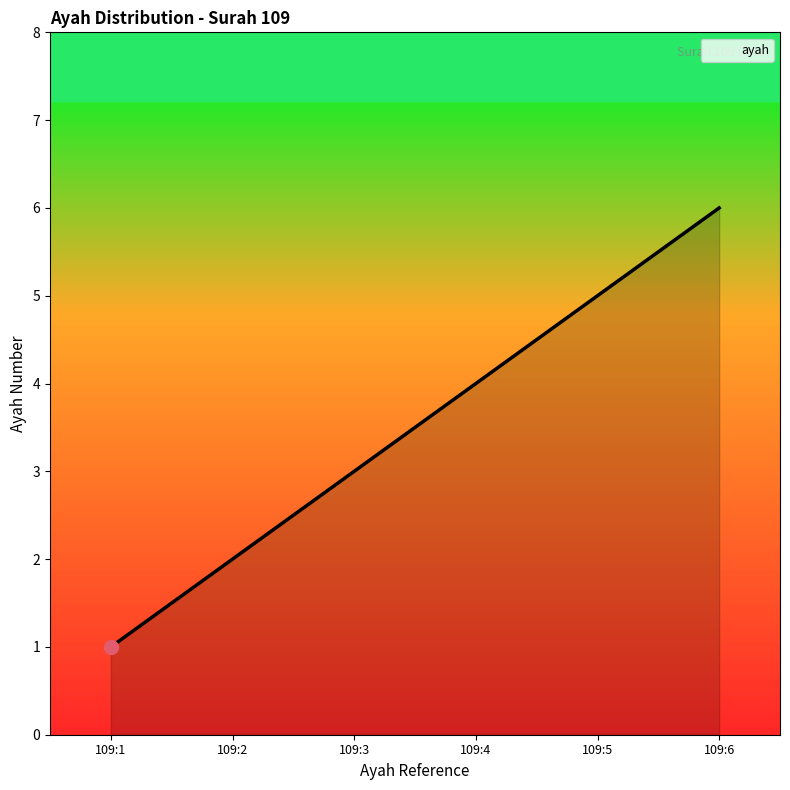

Reading left to right, list all the values displayed in this chart.

109:1=1	109:2=2	109:3=3	109:4=4	109:5=5	109:6=6